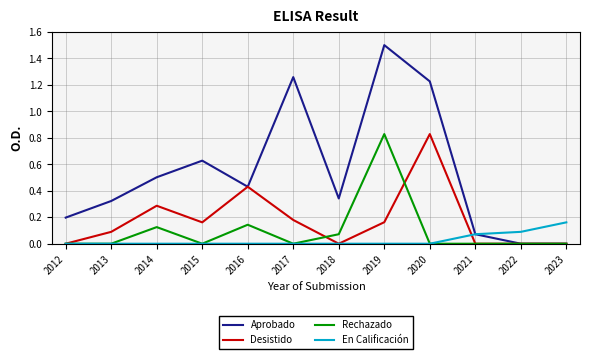

Between 2014 and 2018, which series saw the biggest shift?

Desistido